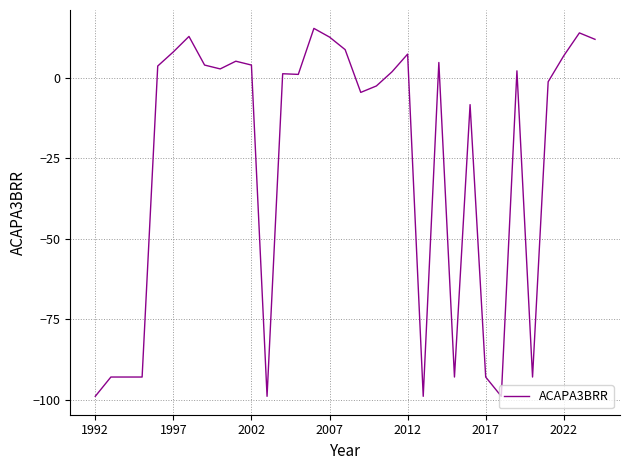

How many lines are shown in the chart?

1